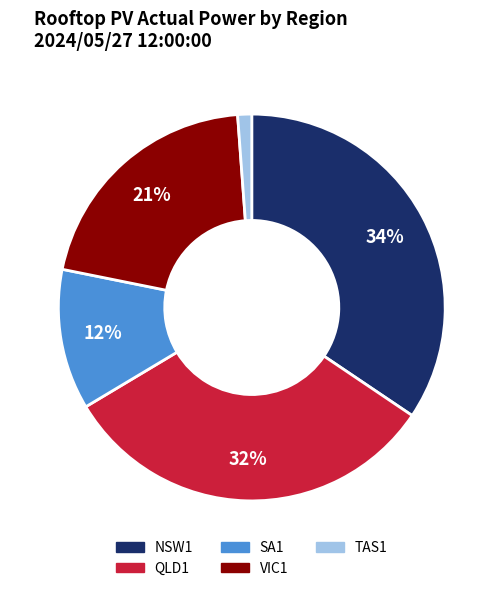

Is the sum of NSW1 and VIC1 greater than half?

Yes